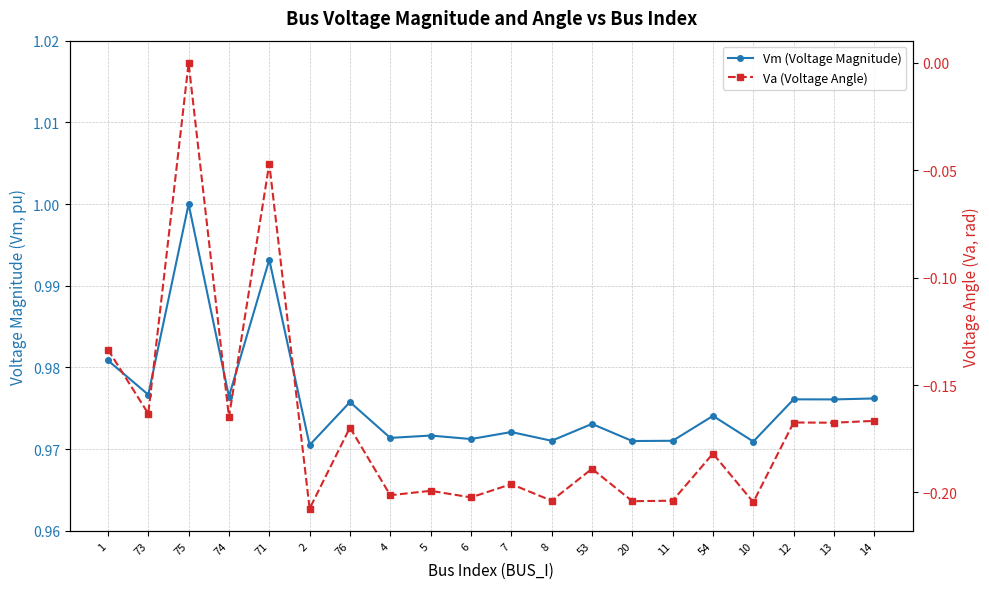

True or false: Vm (Voltage Magnitude) has more than 0 interior local peaks.

True